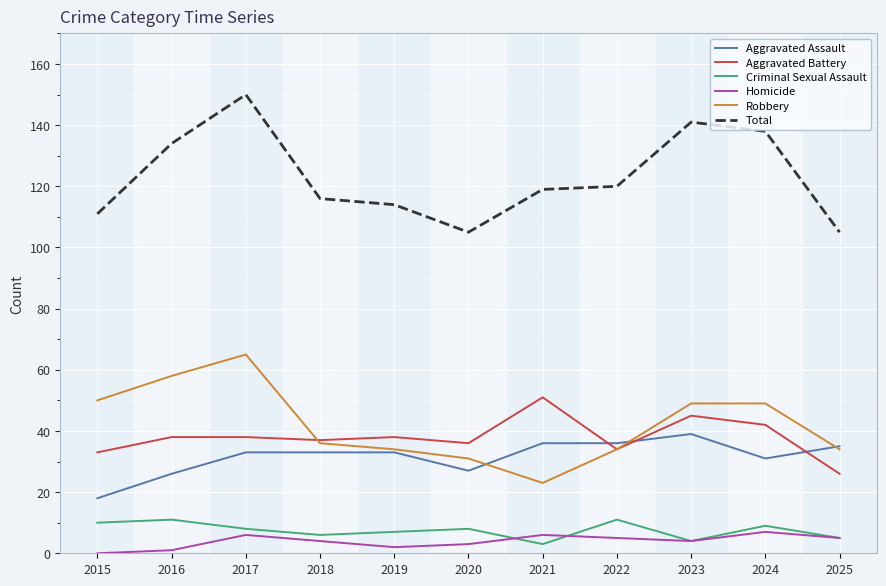

At how many categories does at least one series exceed 82?

11